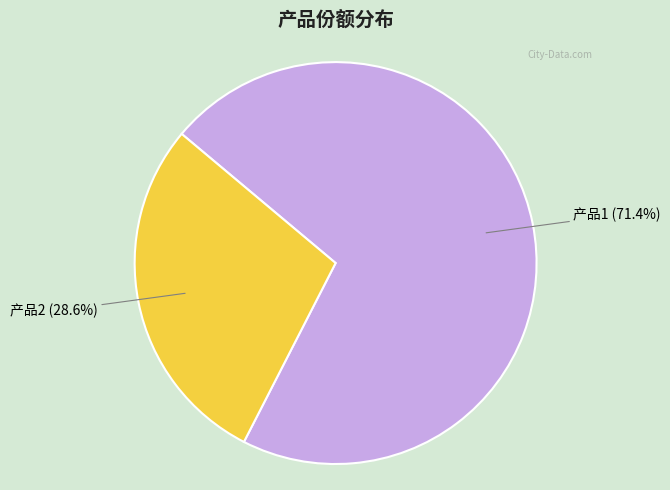

To the nearest percent, what is the difference between the 产品2 and 产品1 slice percentages?

43%